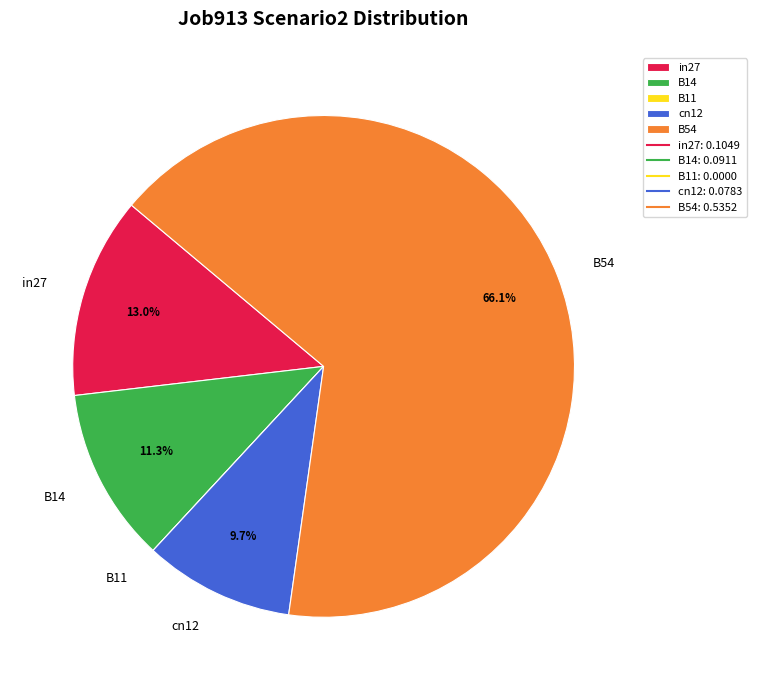

True or false: cn12 accounts for 16% of the total.

False